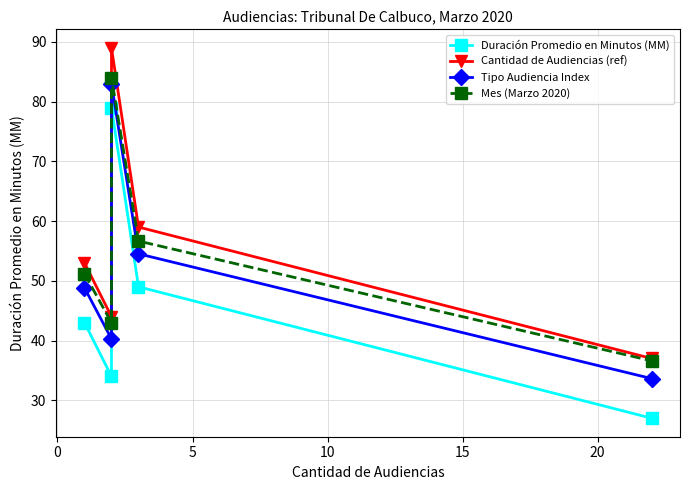

True or false: Cantidad de Audiencias (ref) and Tipo Audiencia Index cross at least once.

False